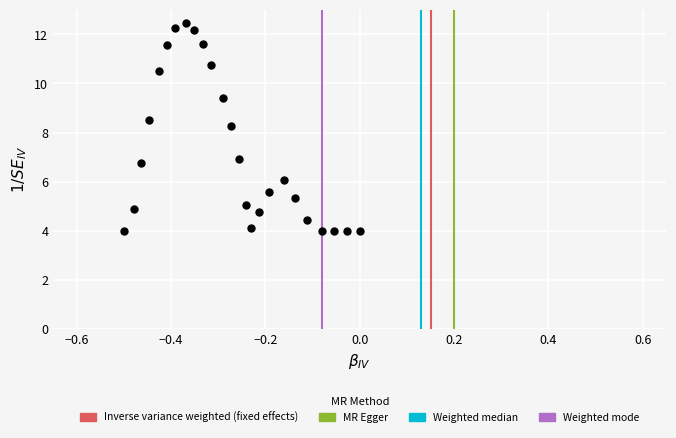

What Y value in the scatter plot is closest to 8?

8.3